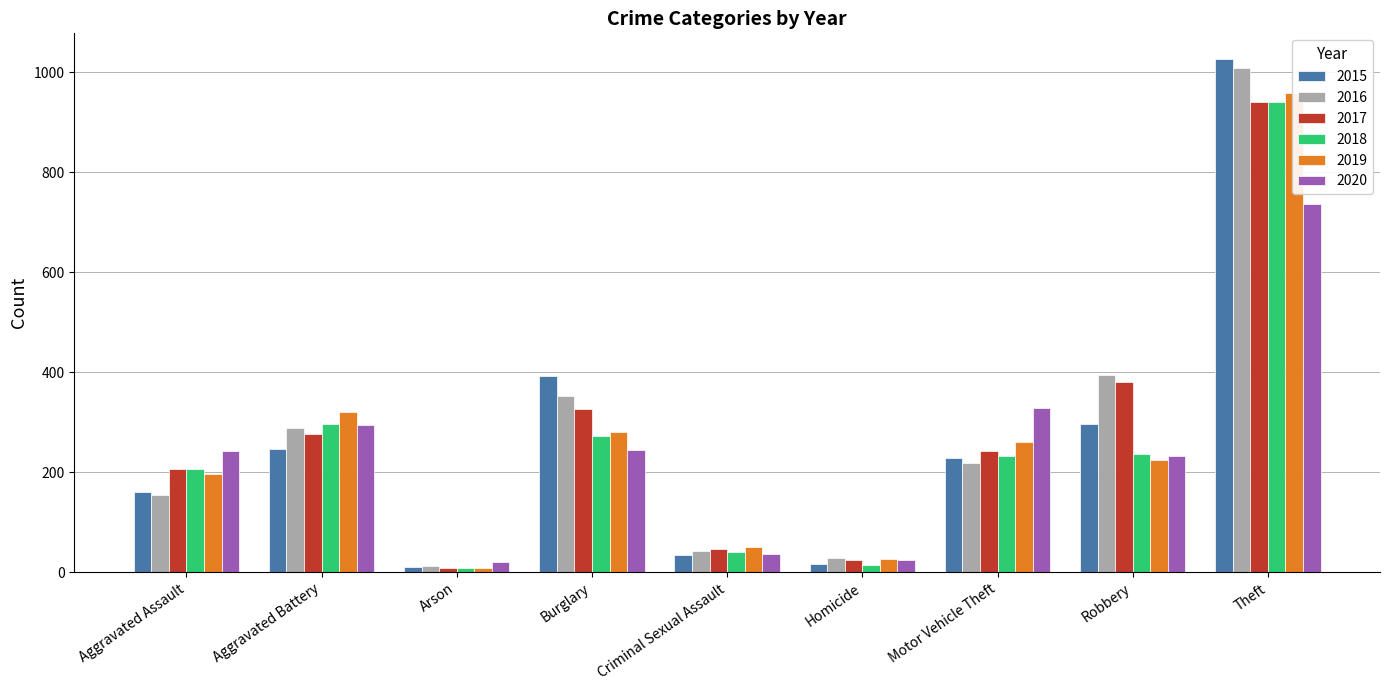

How many values in the 2017 series exceed 243?

4